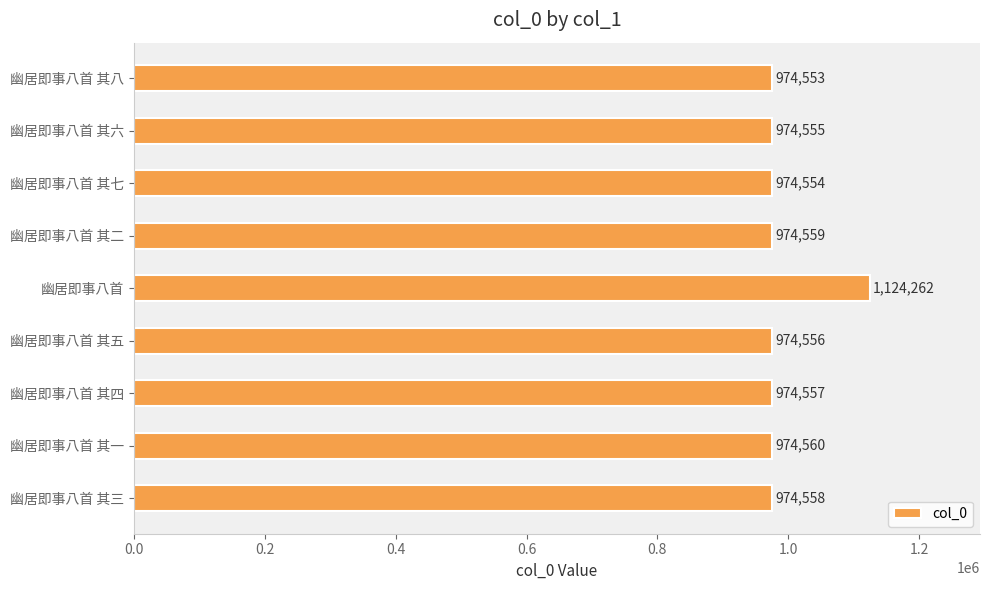

Between 幽居即事八首 其八 and 幽居即事八首 其七, which is larger?

幽居即事八首 其七